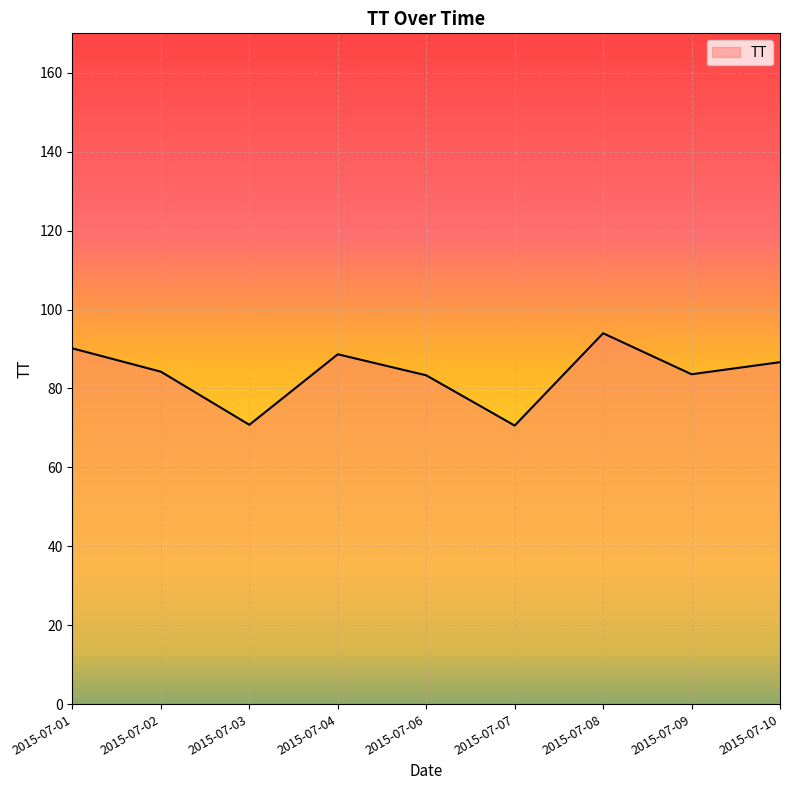

Where is the first local maximum?

2015-07-04